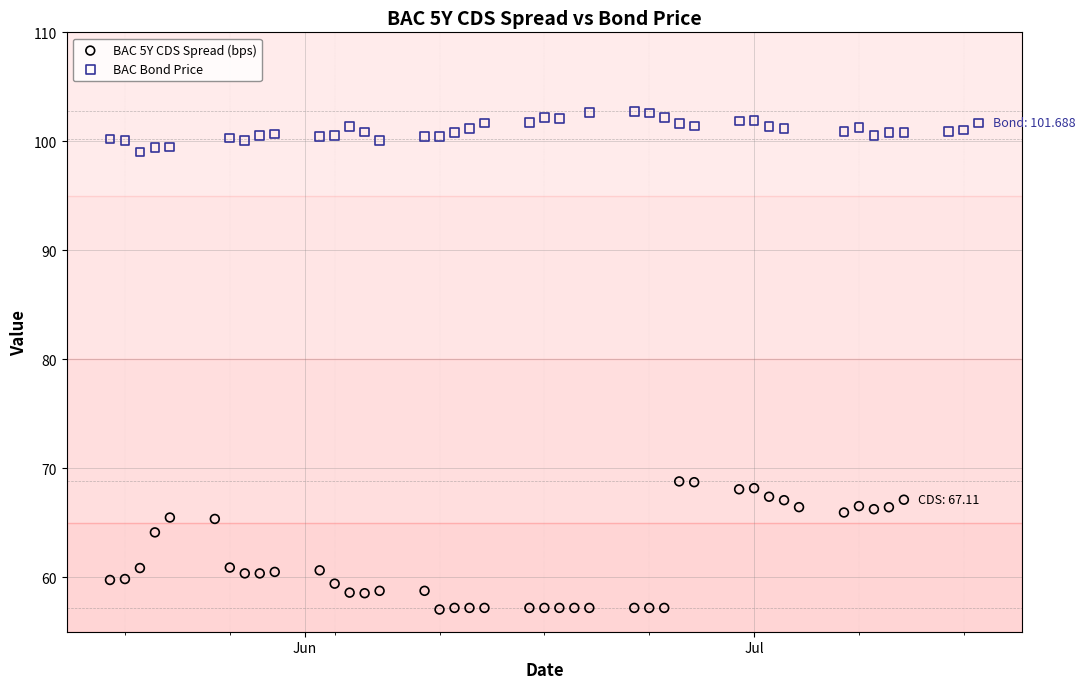

Which series contains the lowest Y value?

BAC 5Y CDS Spread (bps)